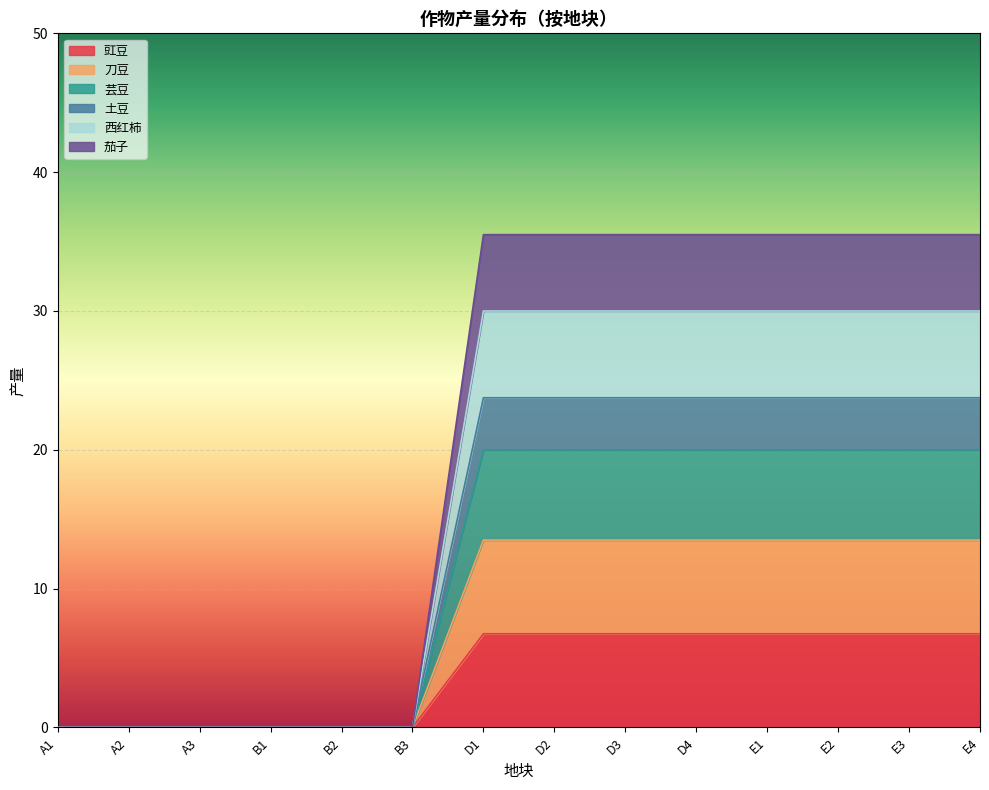

Does the chart display data point markers on the line(s)?

No